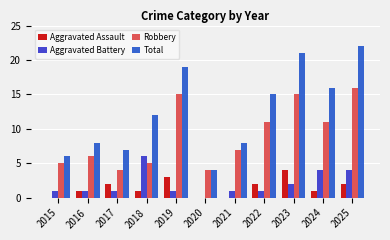

Which series has the largest total across all categories?

Total